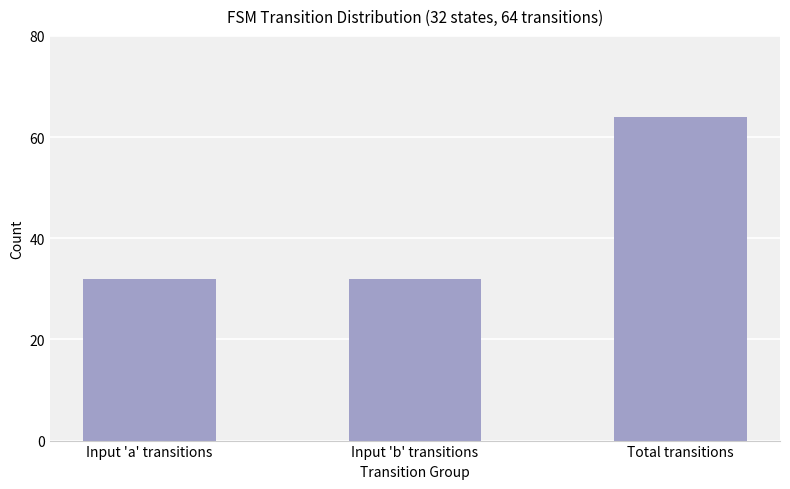

How many distinct data groups are displayed?

1